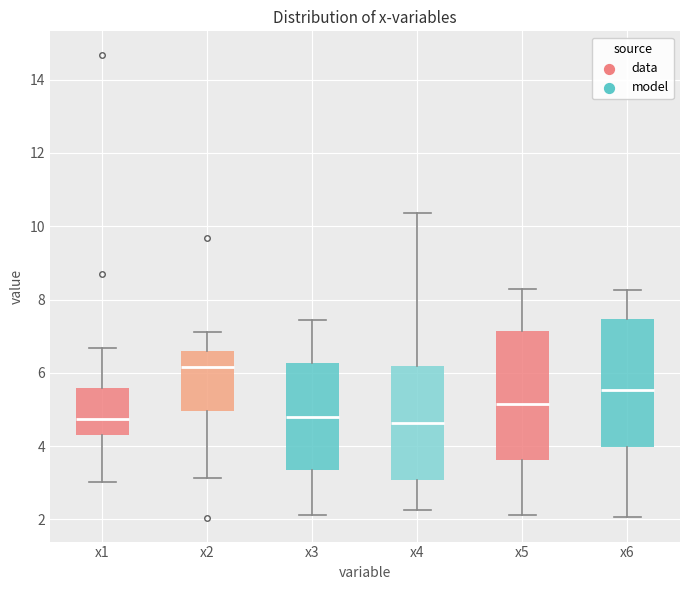

Reading left to right, read every box against the y-axis: the position of its median line, the range the box covers, and the ends of its whiskers. The values are not printed on the chart, so give them approximately, as read against the axis.

x1: median 4.8, box 4.4 to 5.6, whiskers 3.0 to 6.6
x2: median 6.2, box 5.0 to 6.6, whiskers 3.2 to 7.2
x3: median 4.8, box 3.4 to 6.2, whiskers 2.2 to 7.4
x4: median 4.6, box 3.0 to 6.2, whiskers 2.2 to 10.4
x5: median 5.2, box 3.6 to 7.2, whiskers 2.2 to 8.2
x6: median 5.6, box 4.0 to 7.4, whiskers 2.0 to 8.2